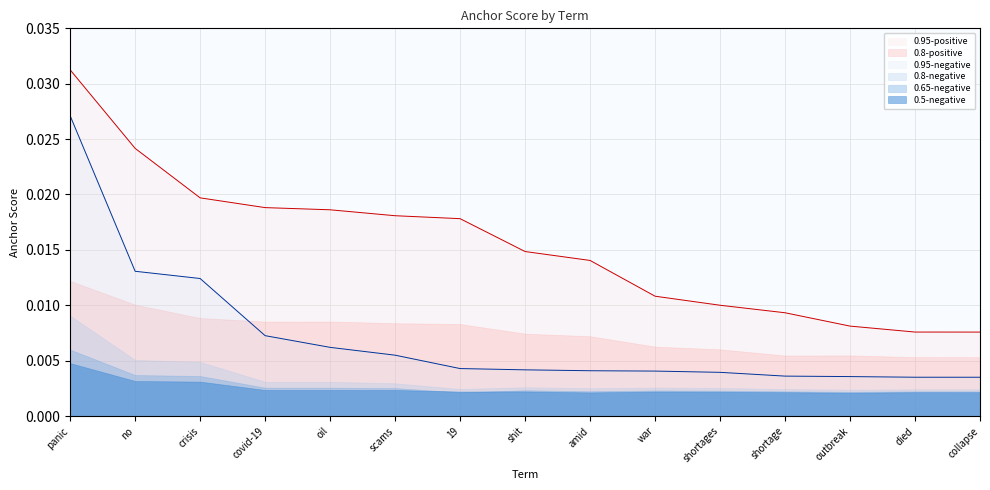

The value of 0.65-negative at shortage is 0.0. True or false?

False